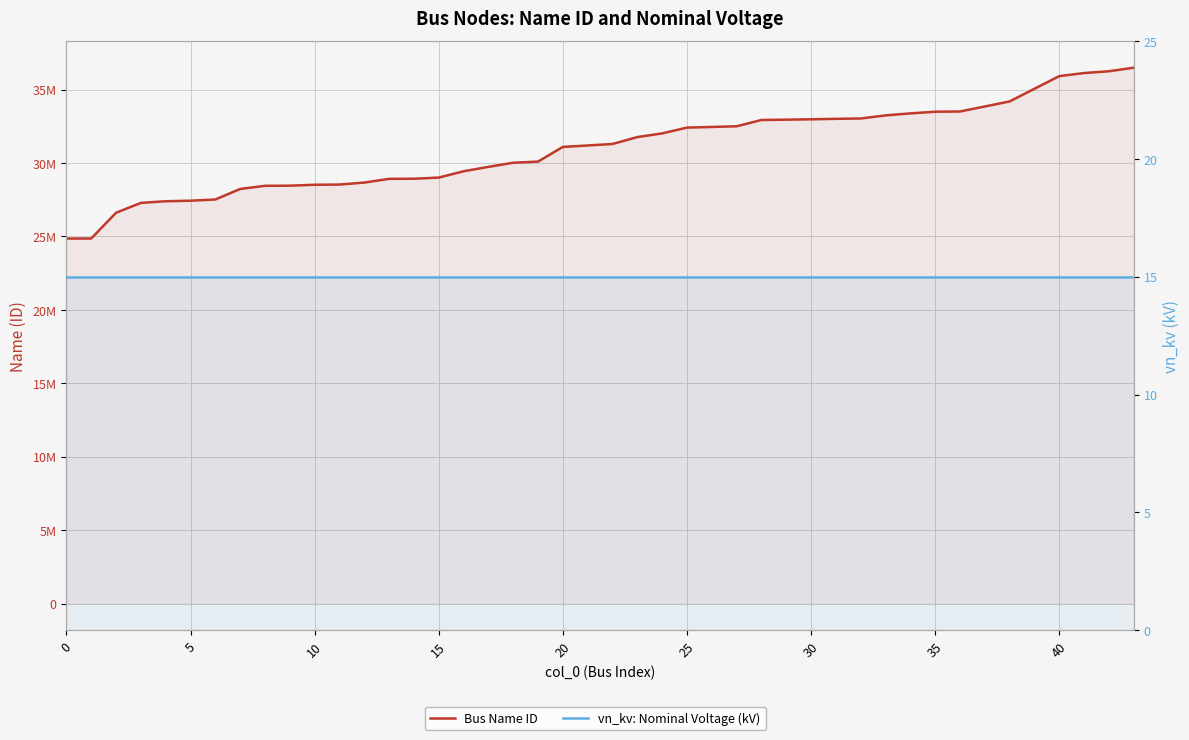

True or false: vn_kv: Nominal Voltage (kV) and Bus Name ID cross at least once.

False